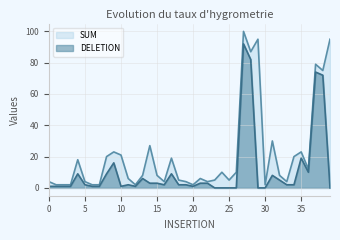

The SUM series shows 10 at 11. True or false?

False